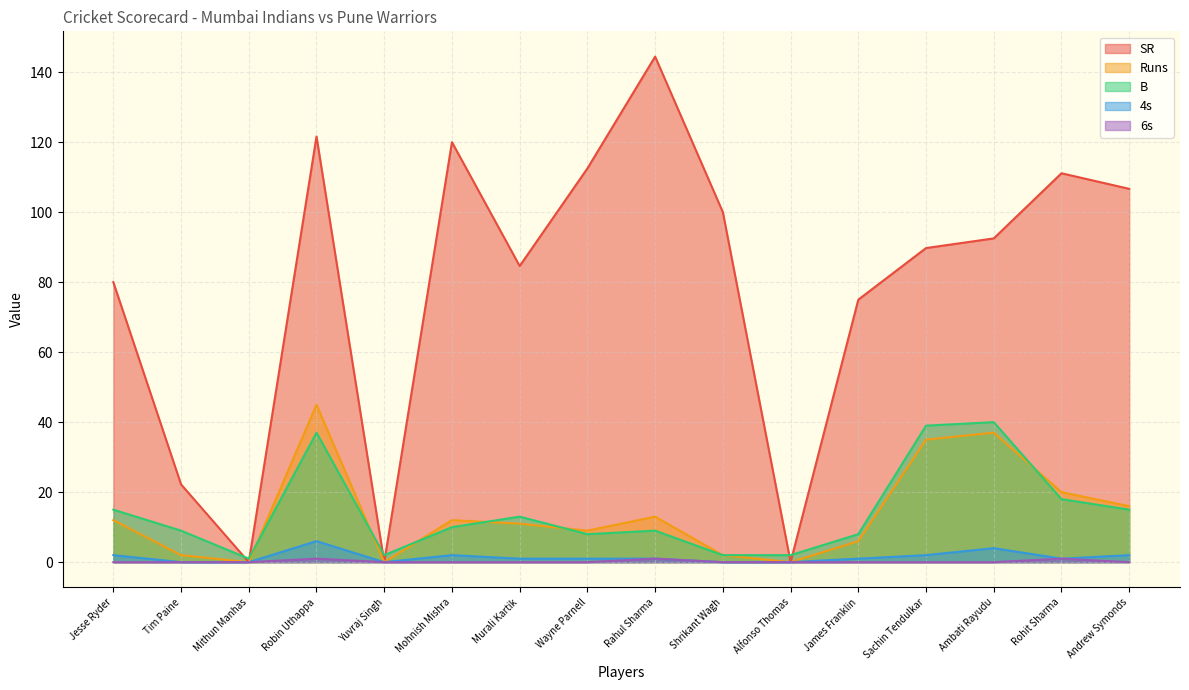

At Ambati Rayudu, list the series in order from largest to smallest.

SR, B, Runs, 4s, 6s